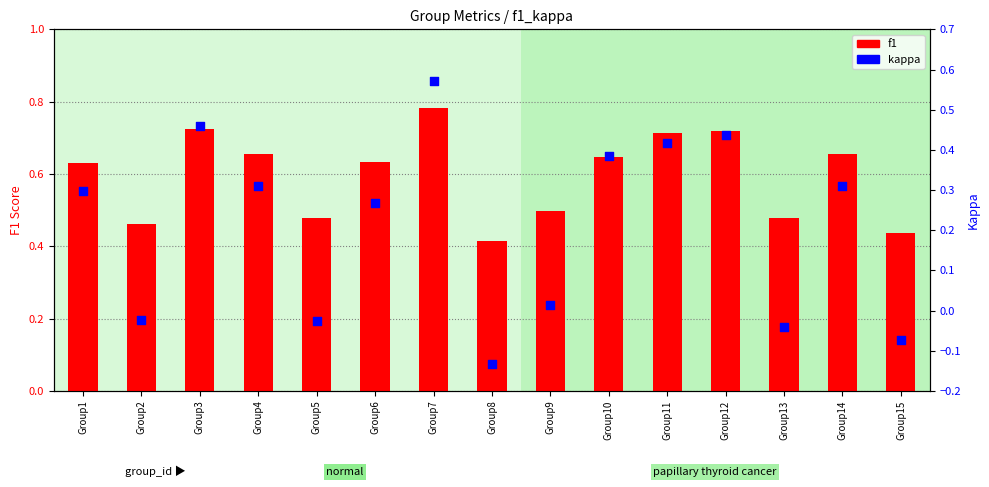

What is the total value across all series at Group1?

0.9